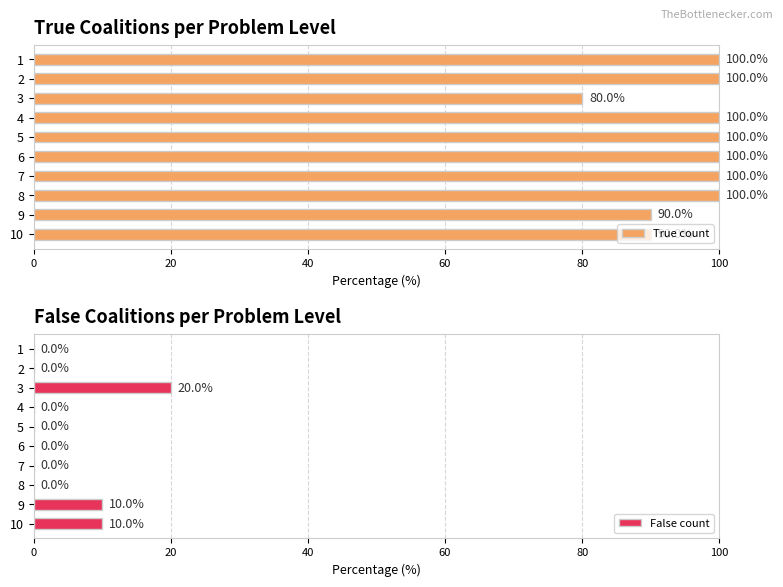

Which series has the largest total across all categories?

True count